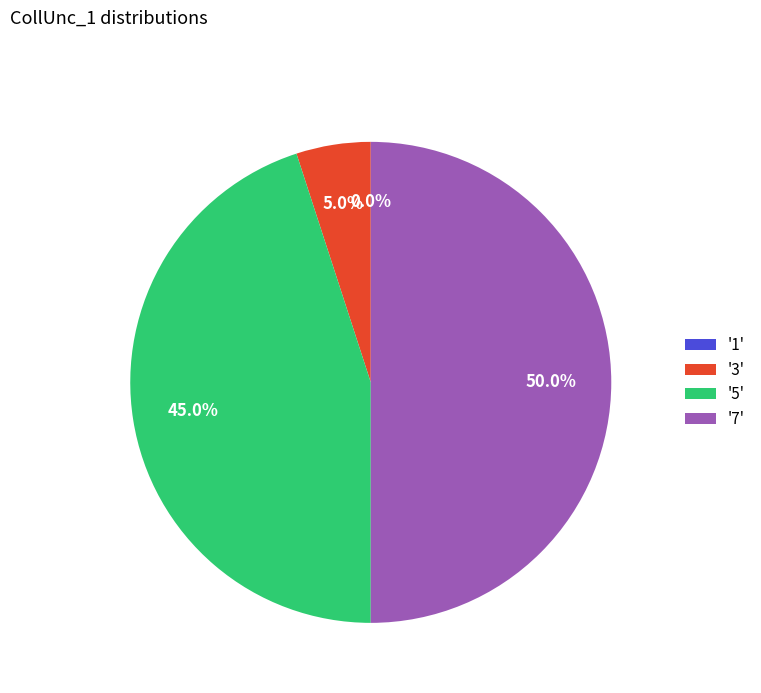

Does 5 represent more than half of the total?

No